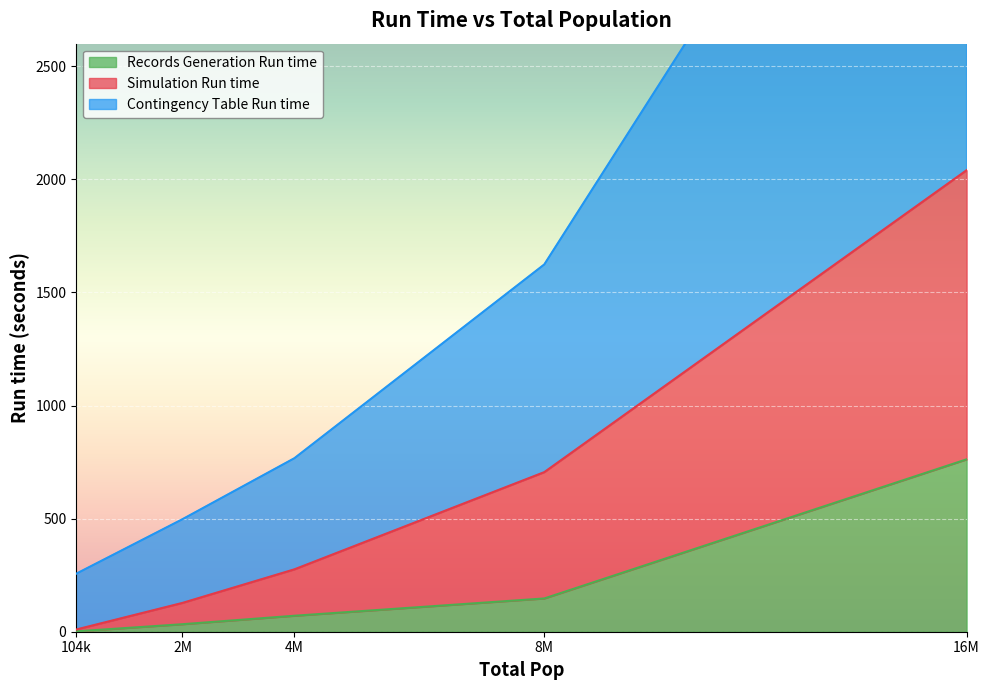

True or false: Contingency Table Run time and Simulation Run time intersect in this chart.

False